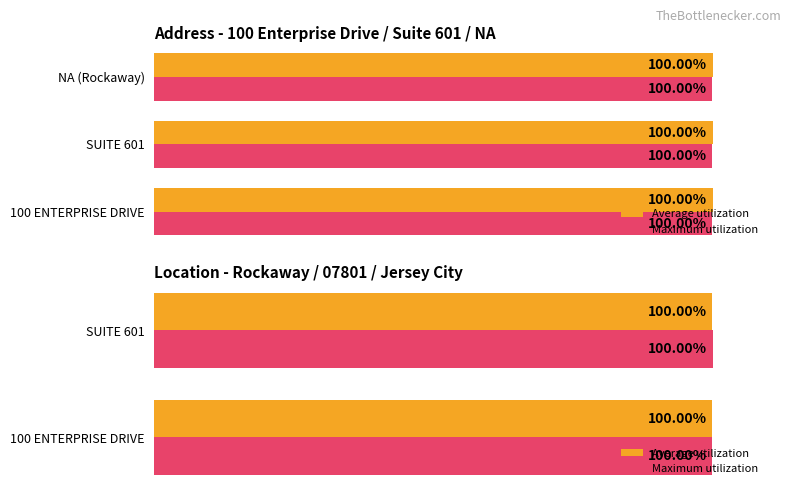

List the series in order of their overall mean, lowest first.

Average utilization, Maximum utilization